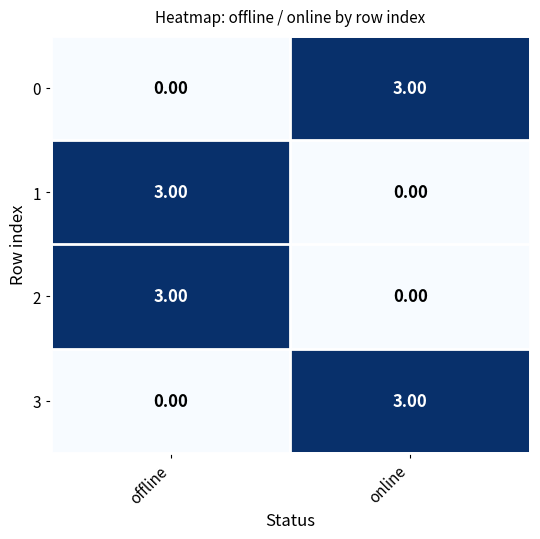

What is the difference between the highest and lowest values at online?

3